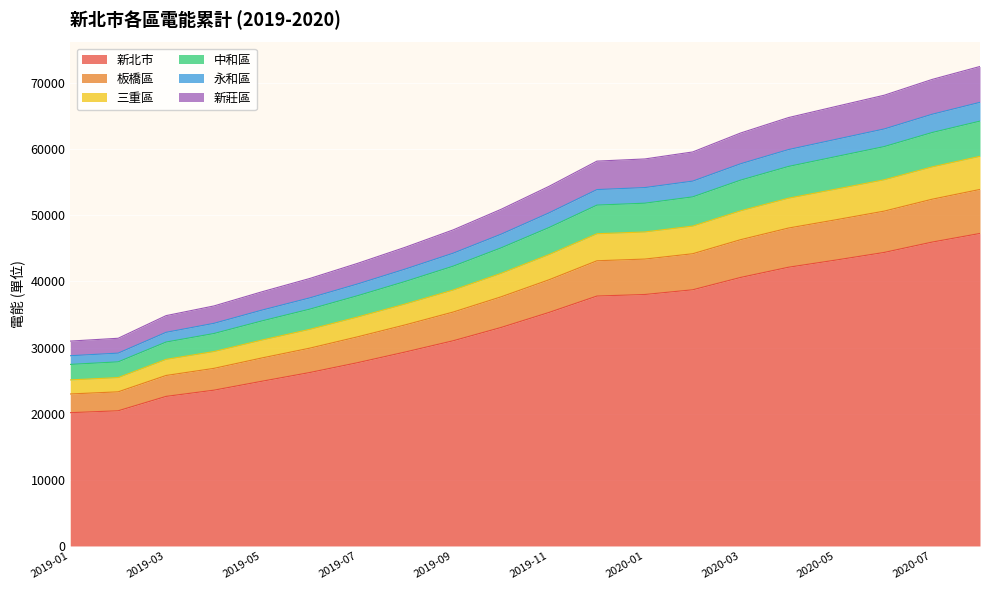

At which label is 新北市 closest to 33705?

2019-10